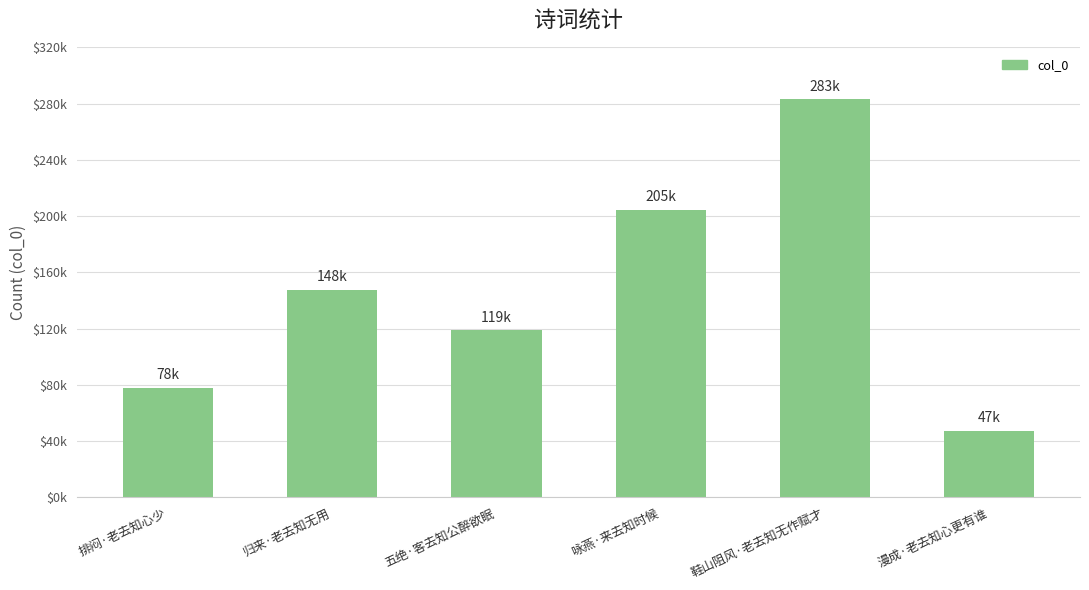

What is the ratio of the value at 归来·老去知无用 to the value at 鞋山阻风·老去知无作赋才?

0.5